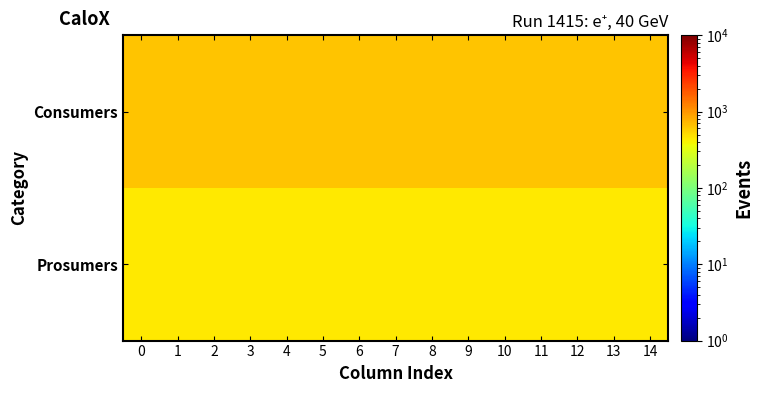

Which series has the widest spread of values?

Consumers